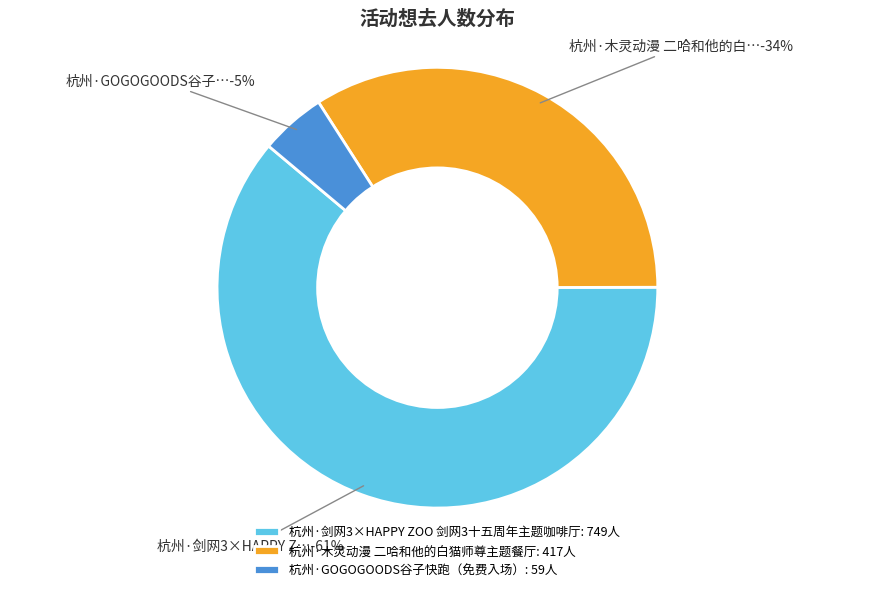

Is 杭州·剑网3×HAPPY ZOO 剑网3十五周年主题咖啡厅 the majority of the pie?

Yes